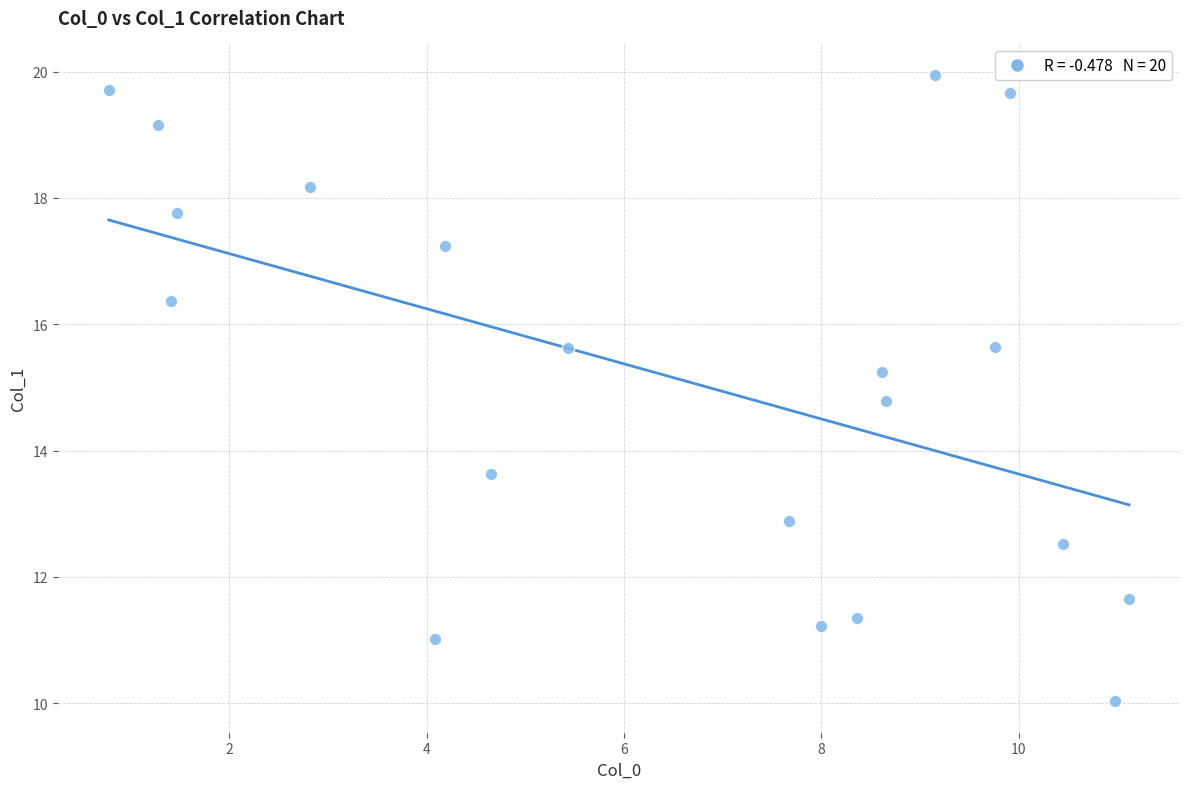

What Y value in the scatter plot is closest to 14?

13.6